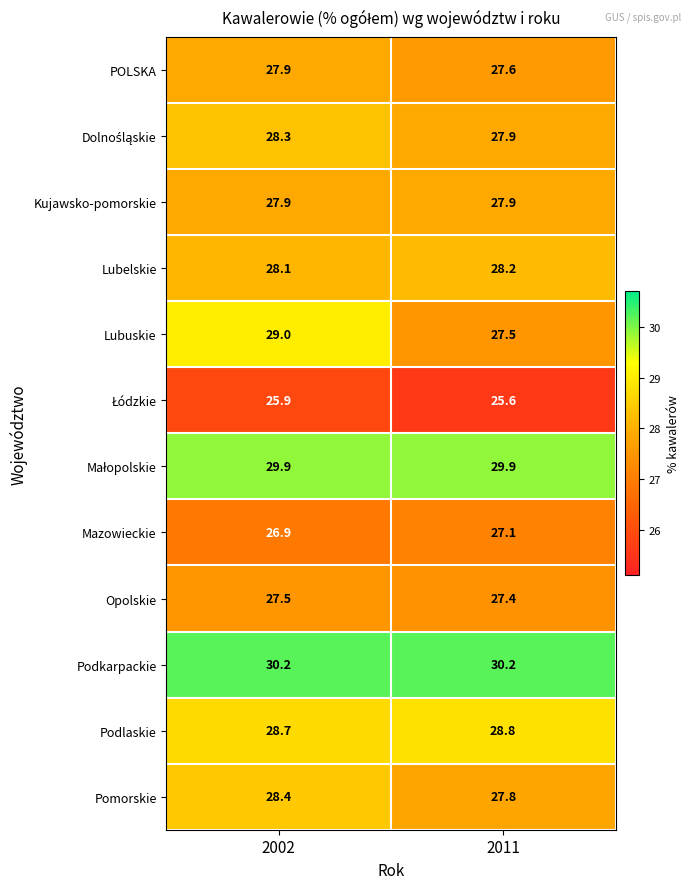

Which series changed the most between 2002 and 2011?

Lubuskie